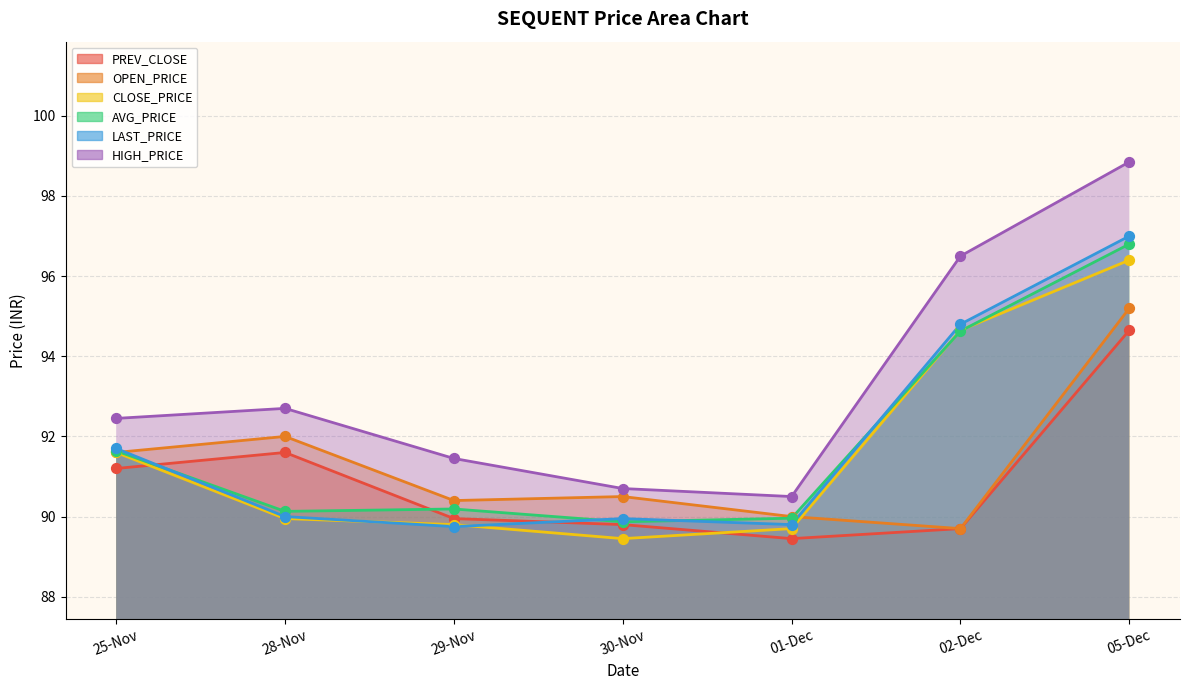

Which series contains the highest Y value?

HIGH_PRICE